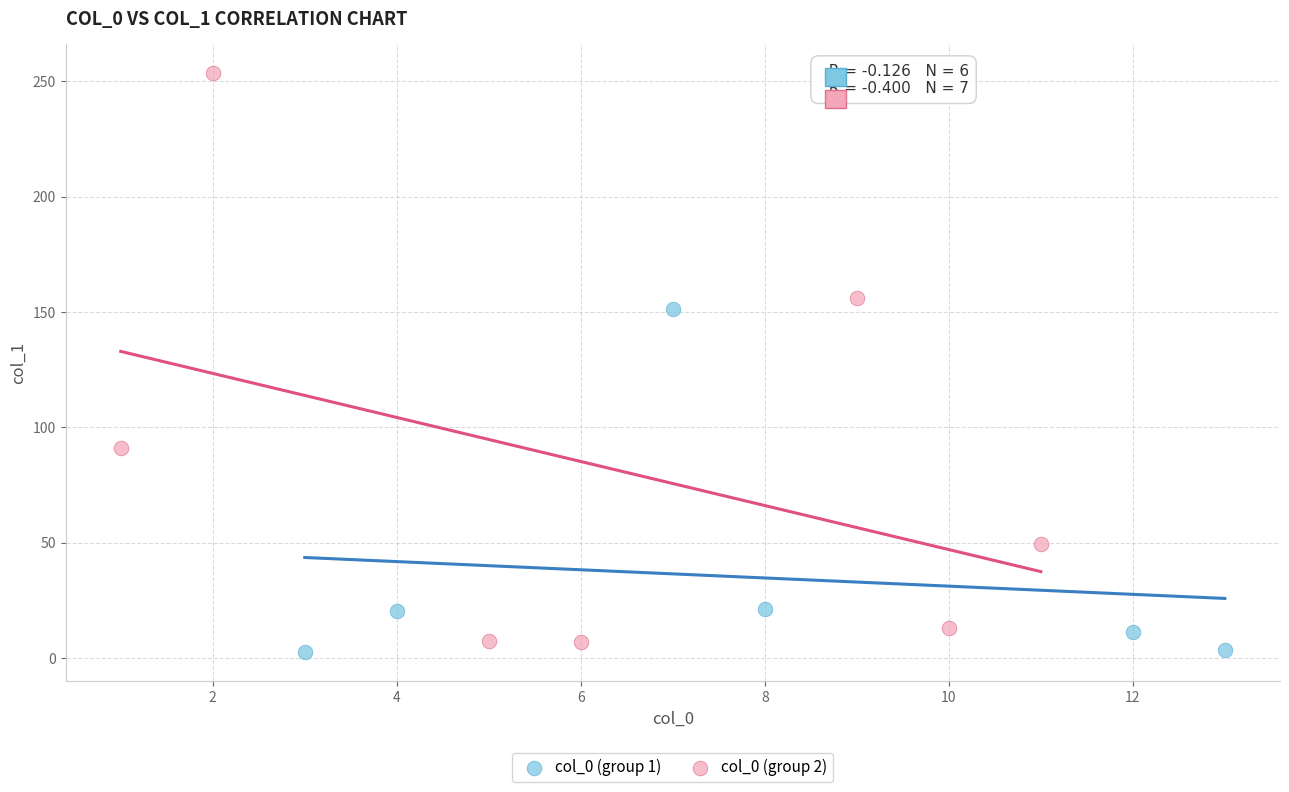

Which series reaches the maximum Y coordinate?

col_0 (group 2)